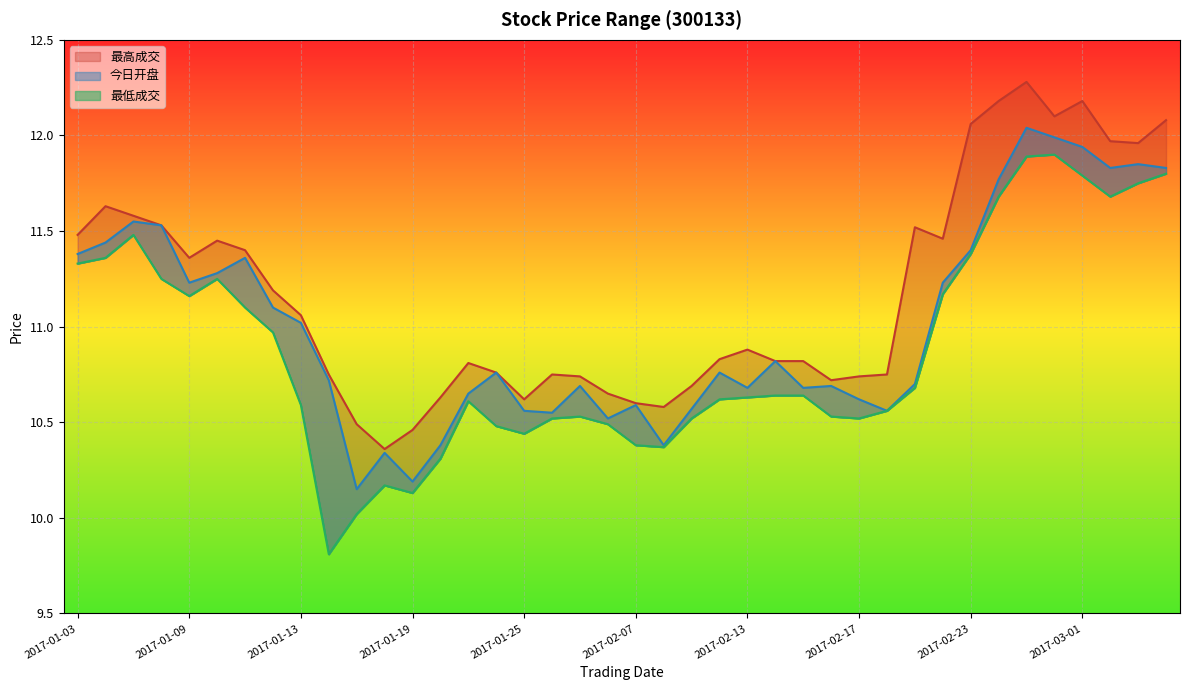

What is the label of the 33rd point from the left?

2017-02-23